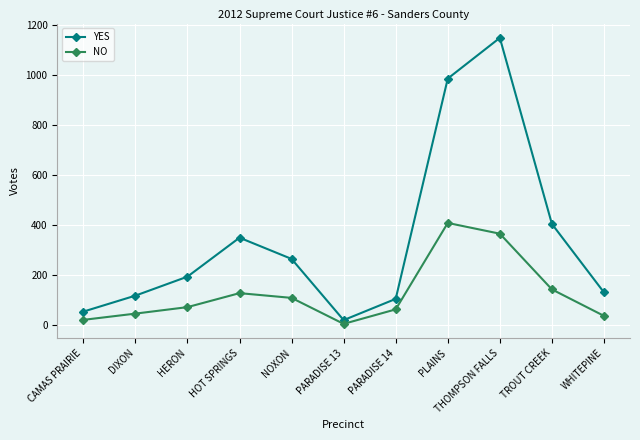

Between DIXON and TROUT CREEK, which series saw the biggest shift?

YES